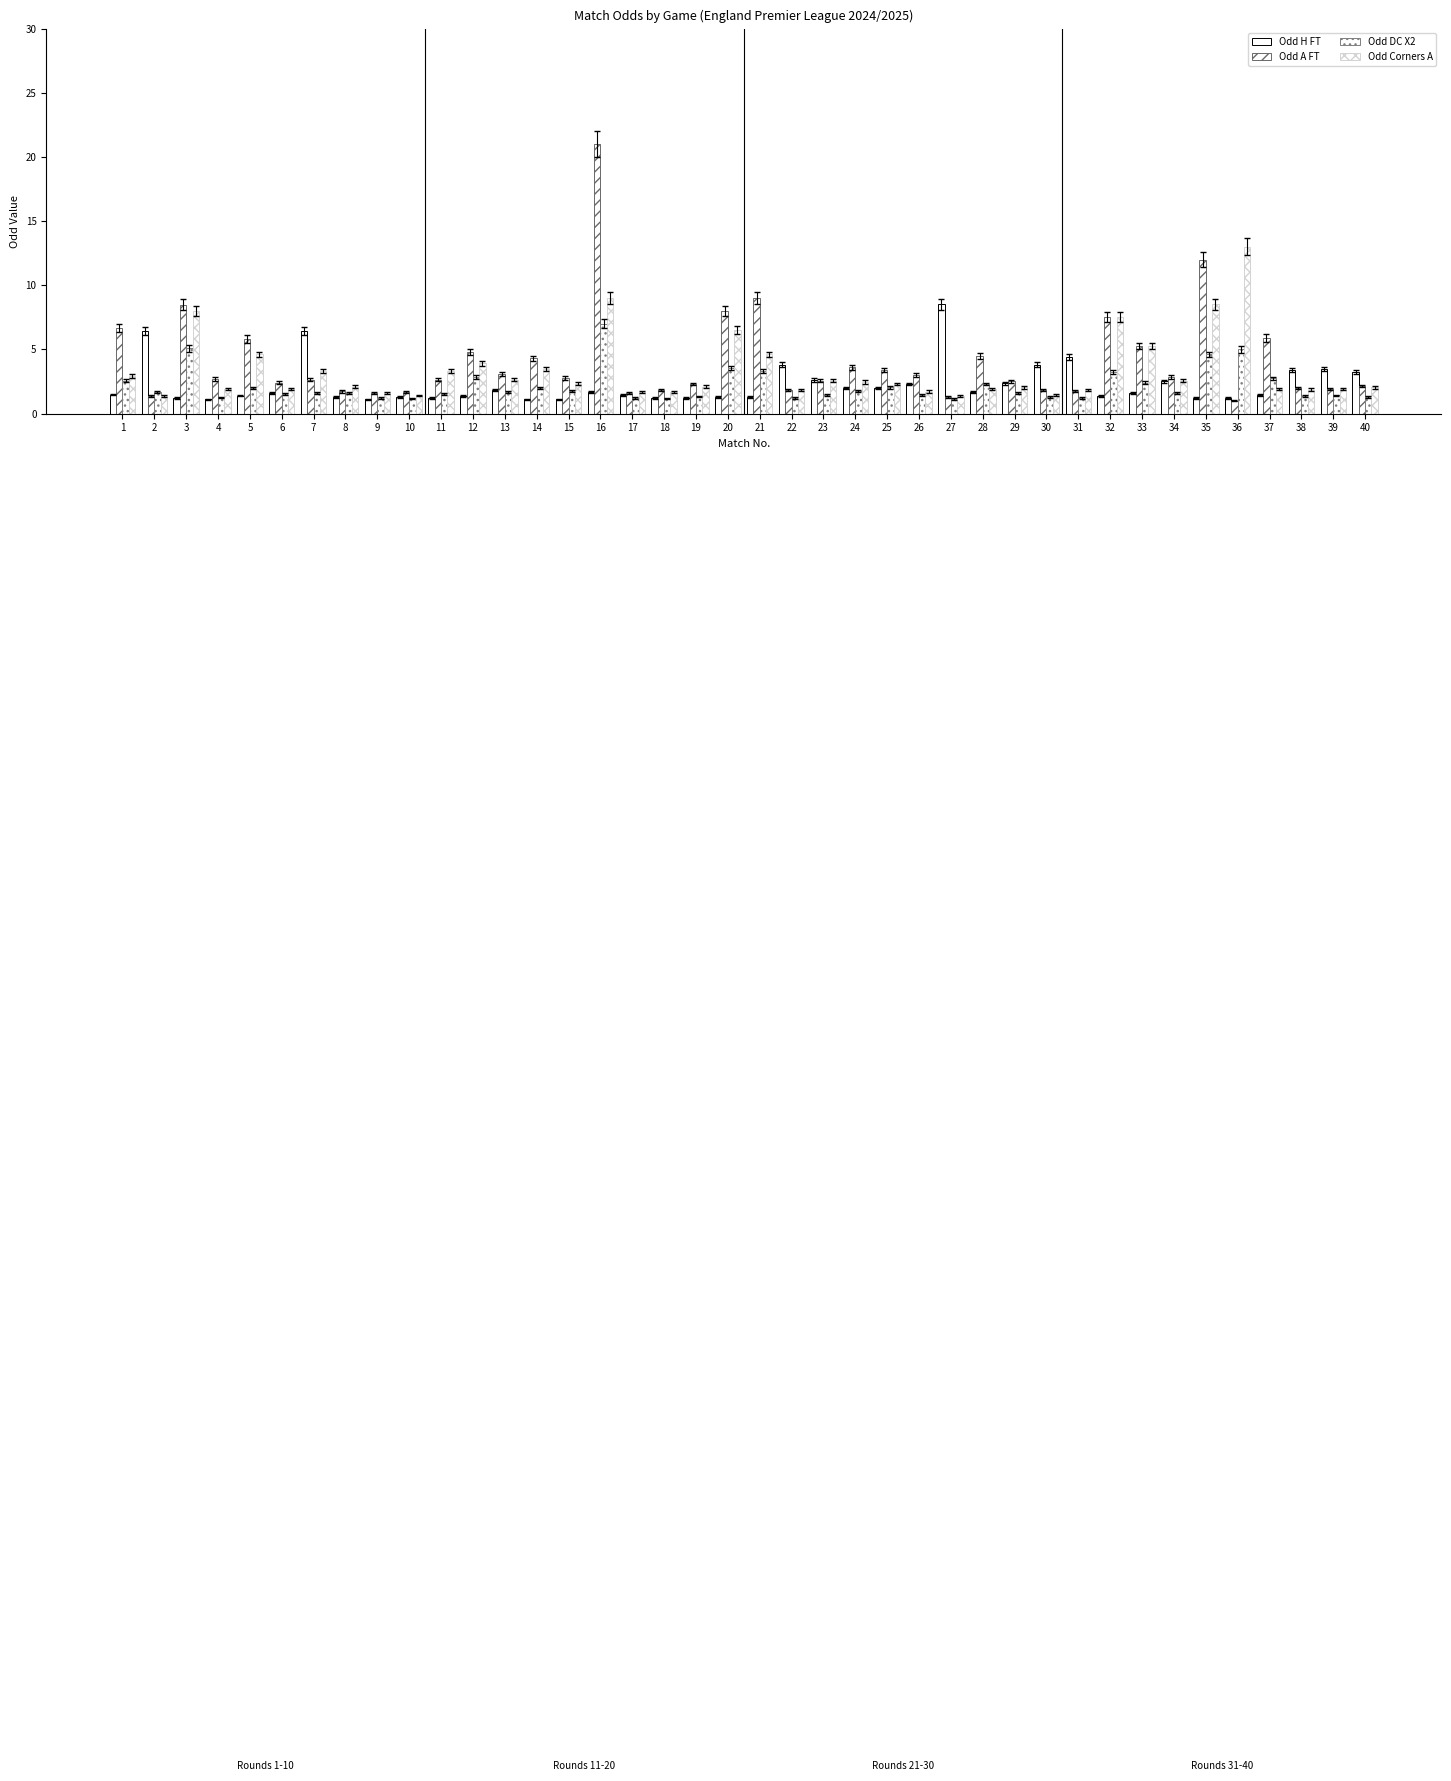

What is the difference between the Odd Corners A values at 24 and 10?

1.1